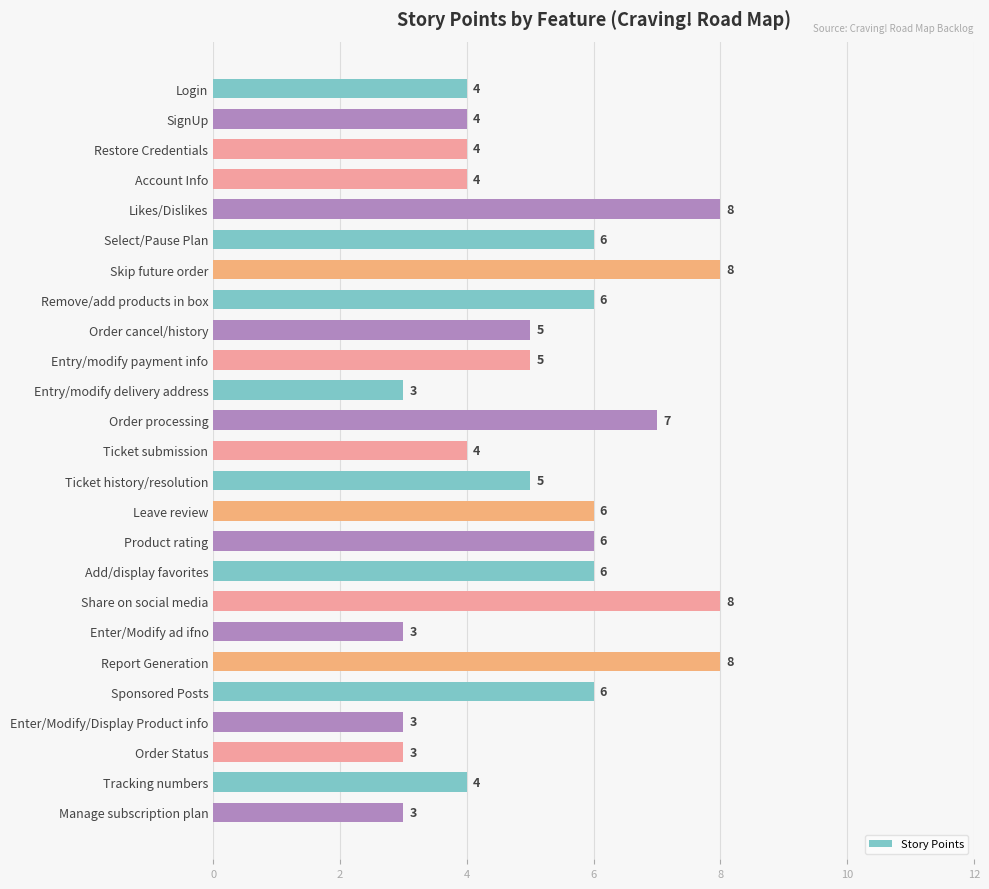

What is the smallest value displayed?

3